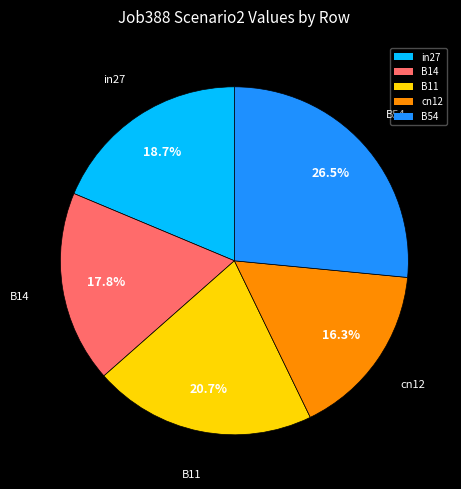

To the nearest percent, what is the average slice percentage?

20%